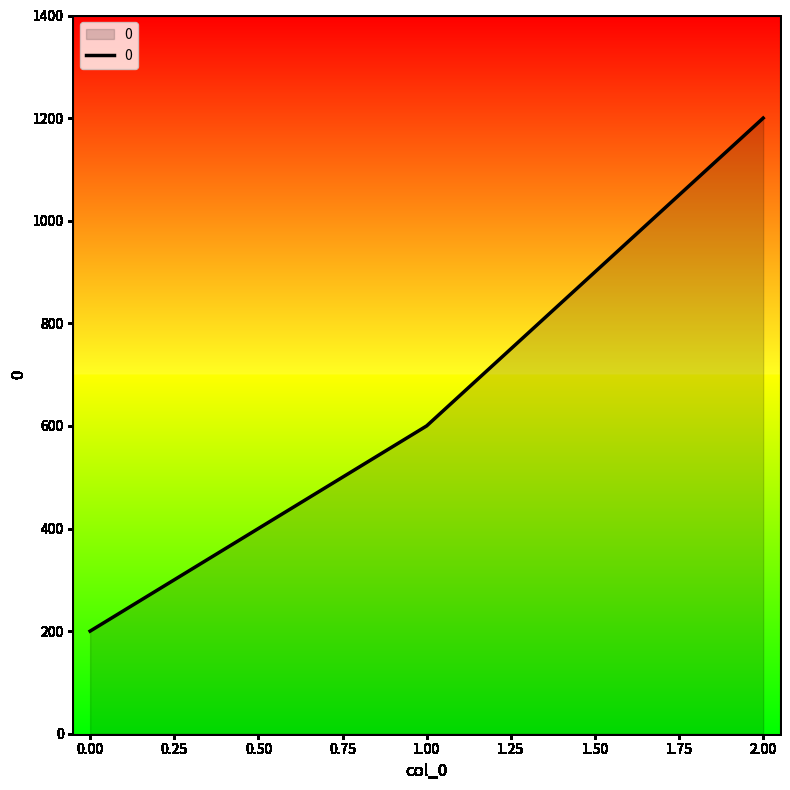

How many lines are shown in the chart?

1